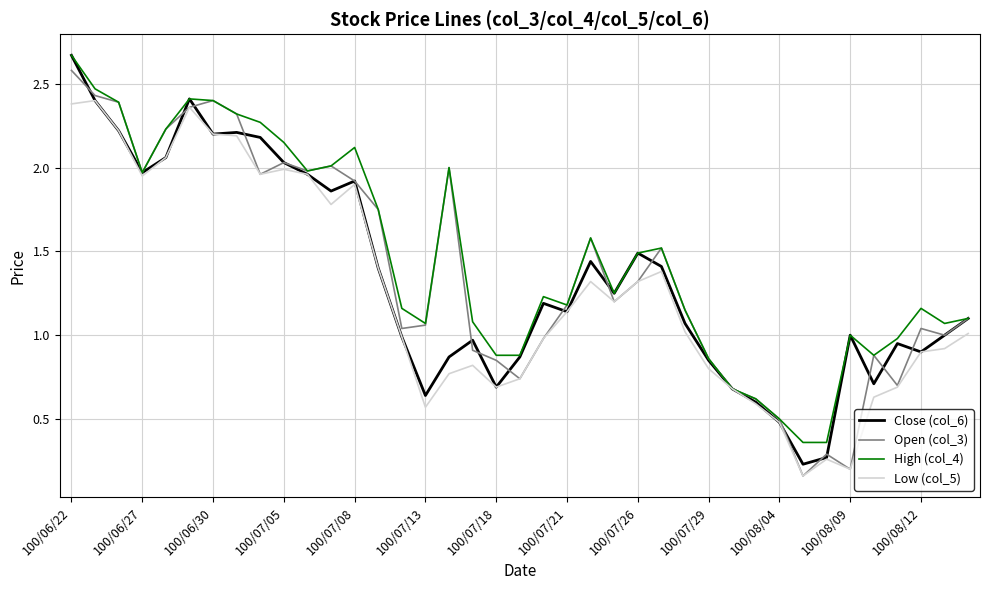

What is the highest value of the Open (col_3) series?

2.6